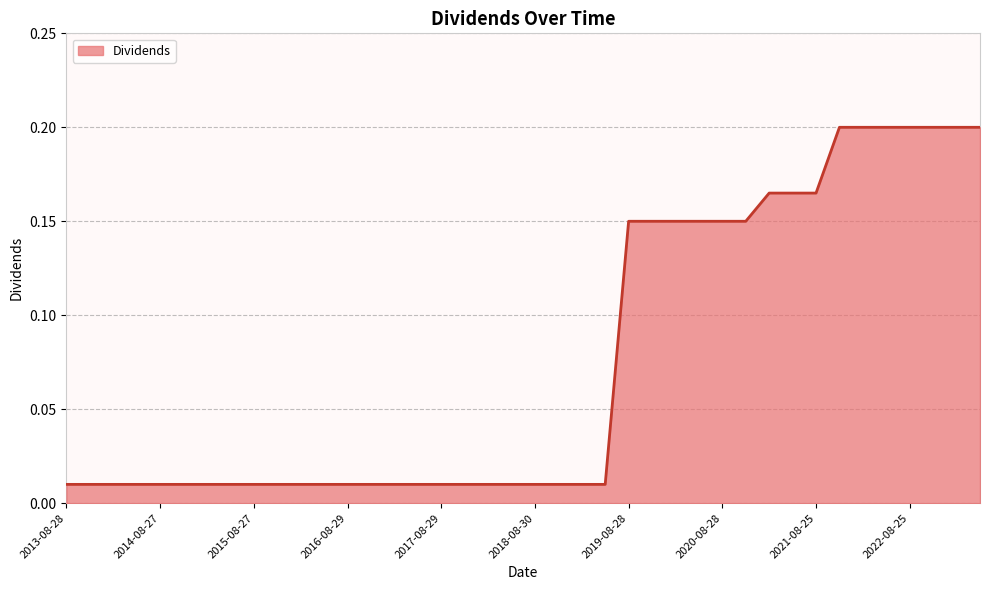

How many lines are shown in the chart?

1